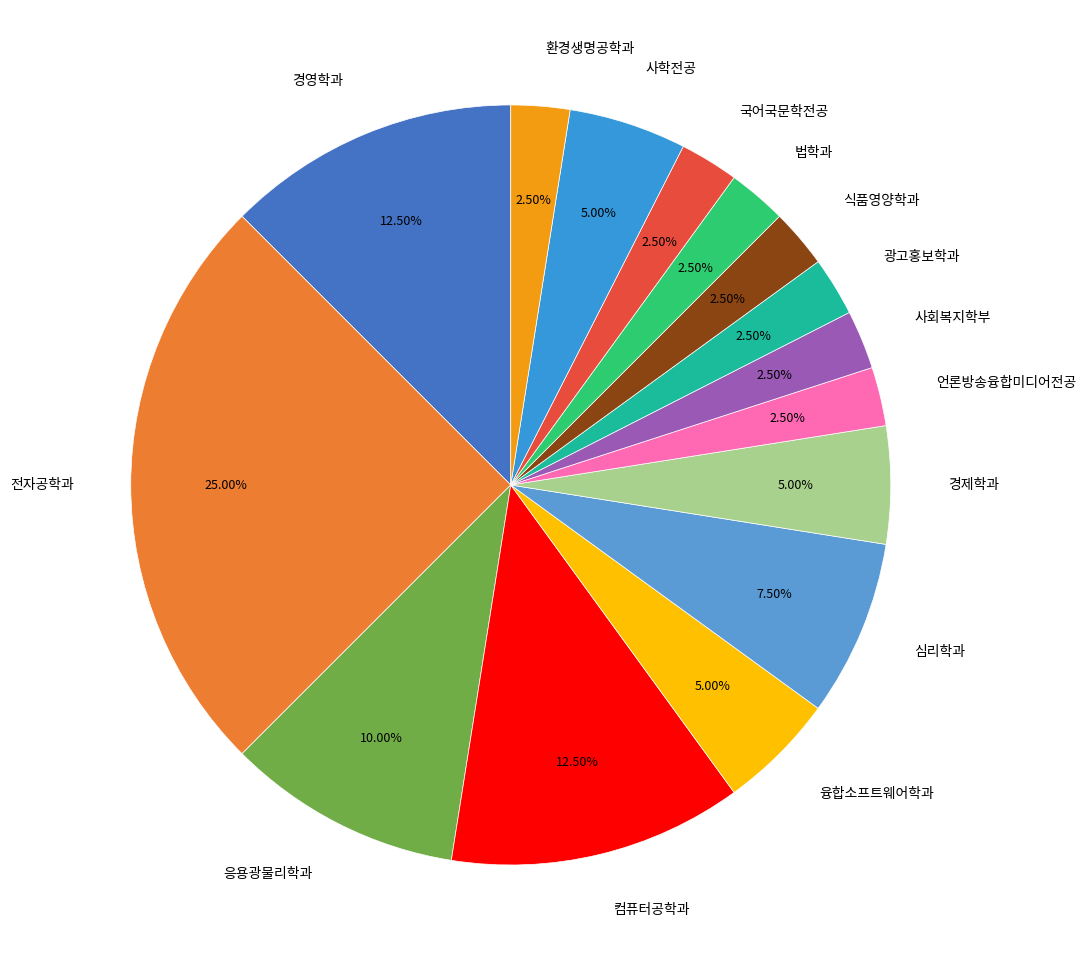

How many segments does this pie chart have?

15